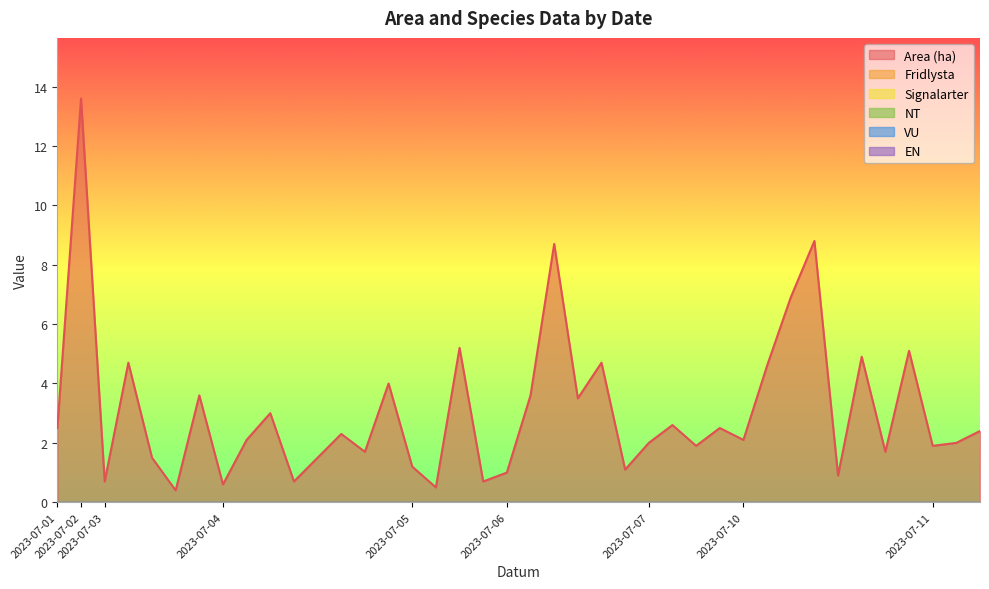

Is the value of Signalarter at 2023-07-04 greater than the value of NT at 2023-07-10?

No